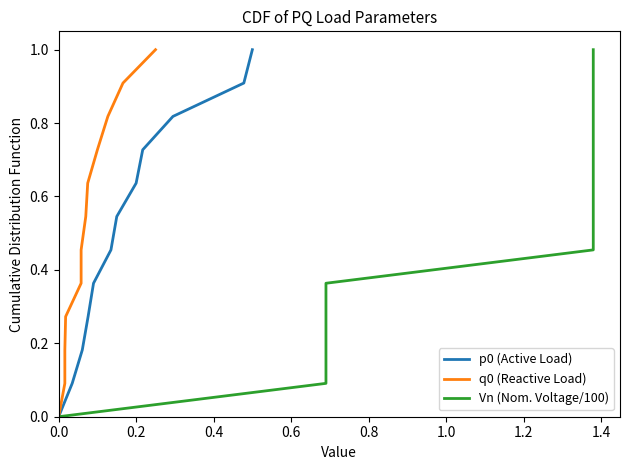

Is it true that p0 (Active Load) equals 0.0 at 0.0?

True